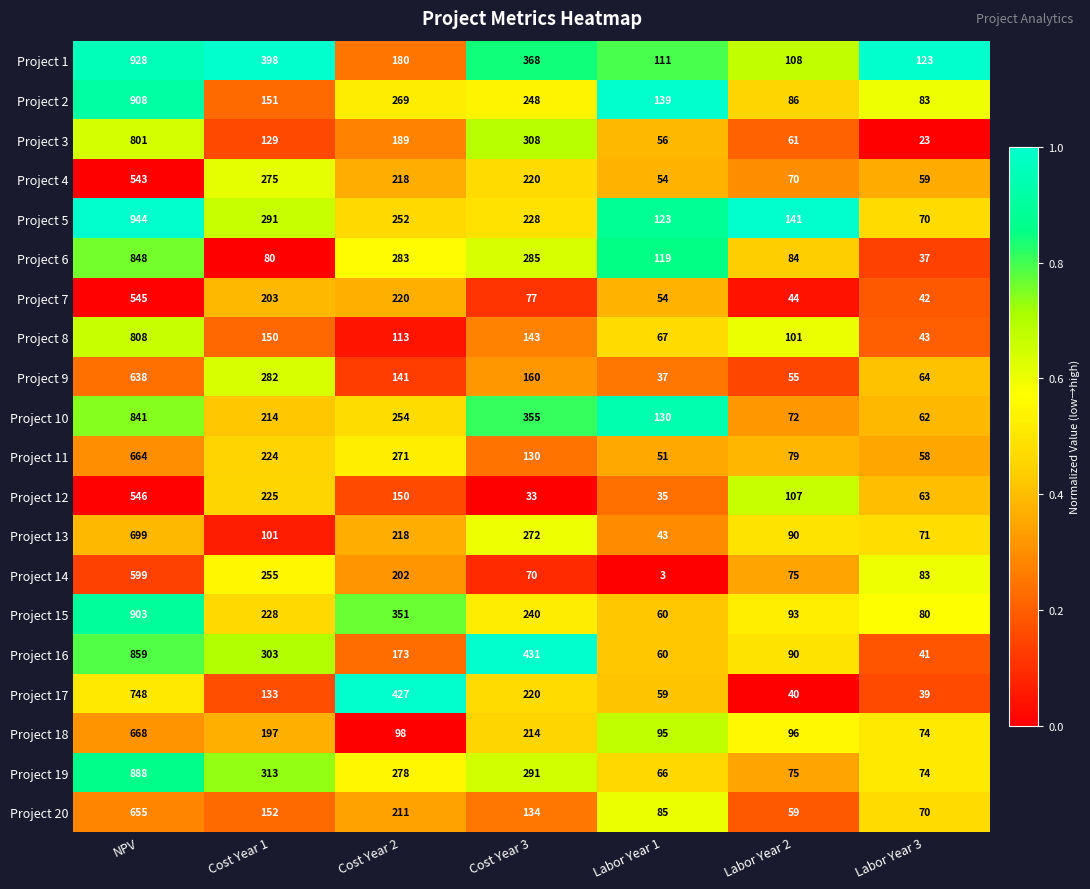

Which series has the largest range (max minus min)?

Project 5